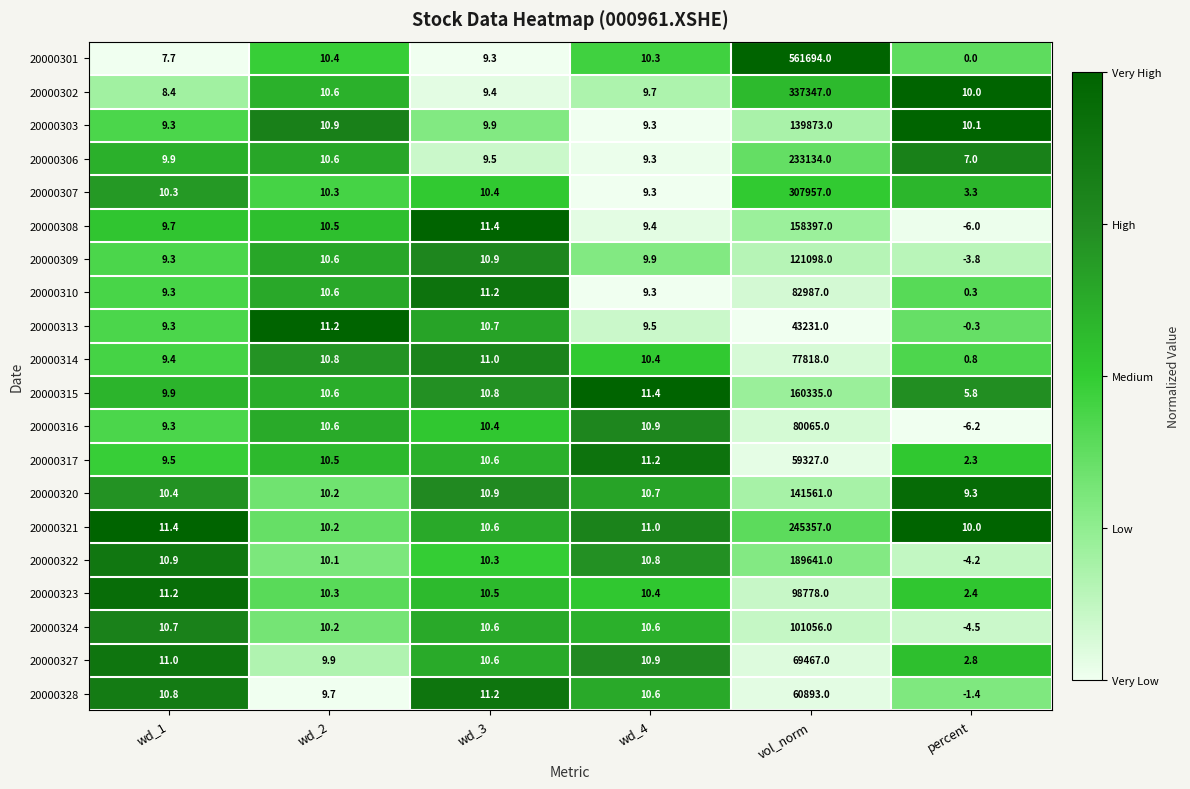

What is the difference between the highest and lowest values at wd_2?

1.5